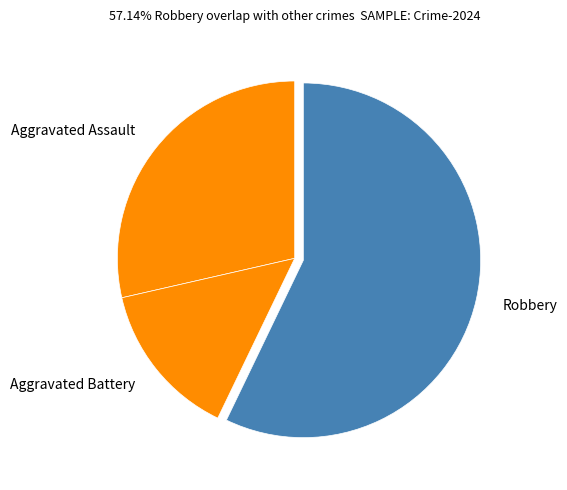

The Robbery slice represents 47% of the pie. True or false?

False